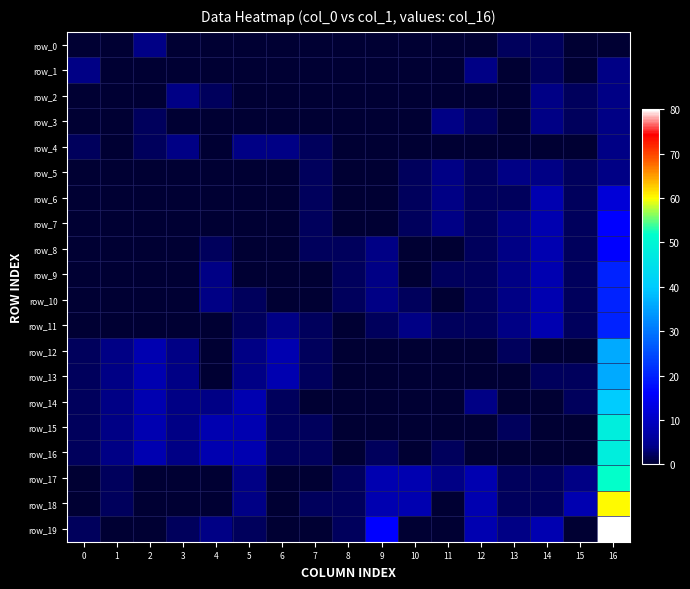

Which series has the widest spread of values?

row_19